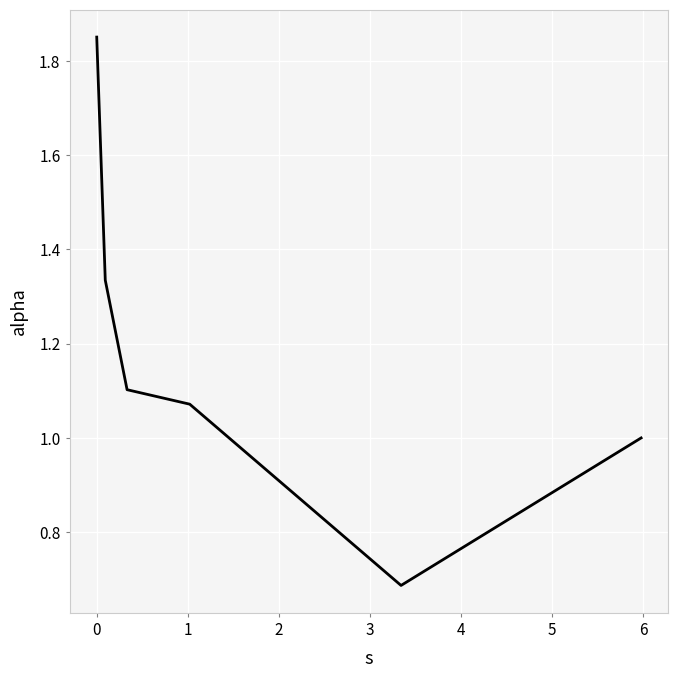

What is the difference between the maximum and minimum values?

1.2